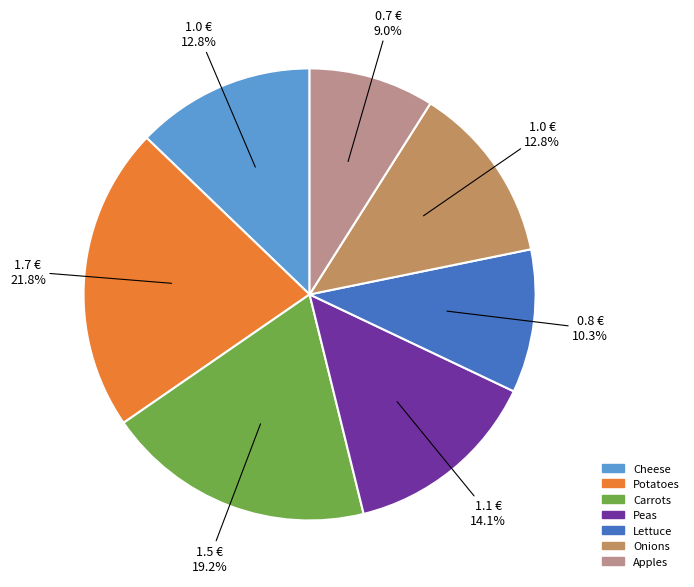

How many slices are in this pie chart?

7